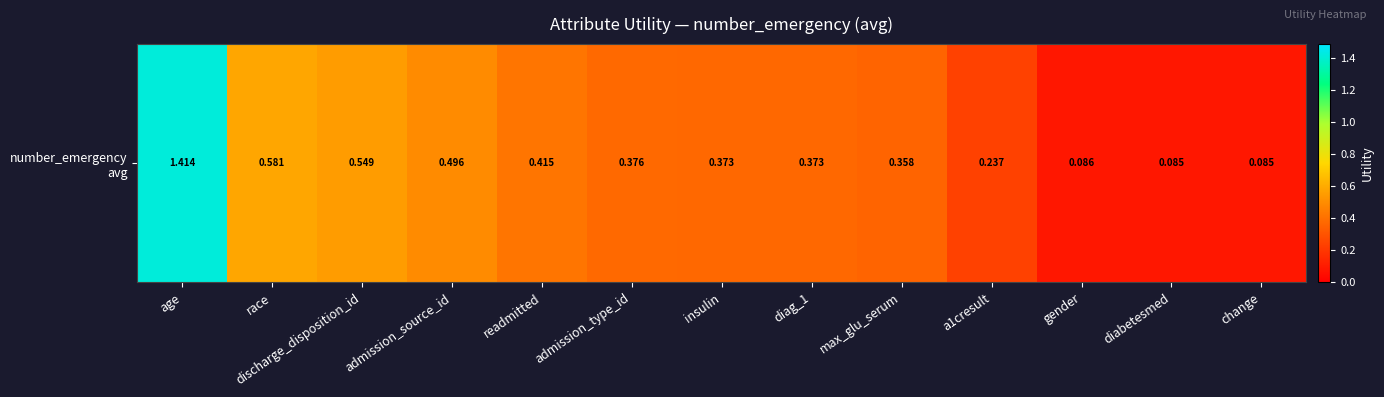

Which label corresponds to the largest value in the chart?

age